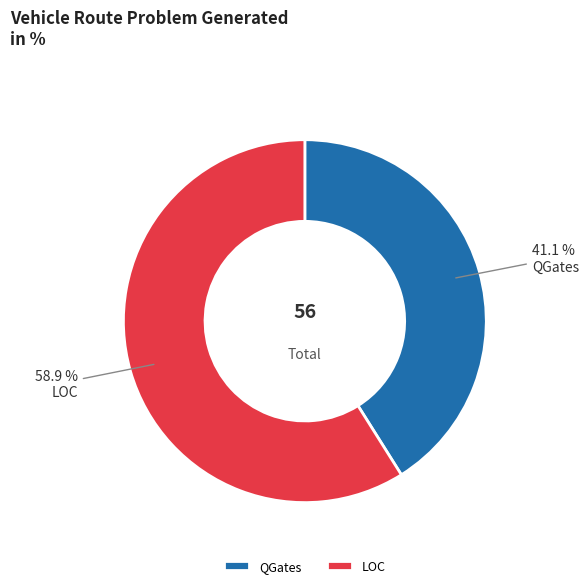

To the nearest percent, what portion does LOC represent?

59%